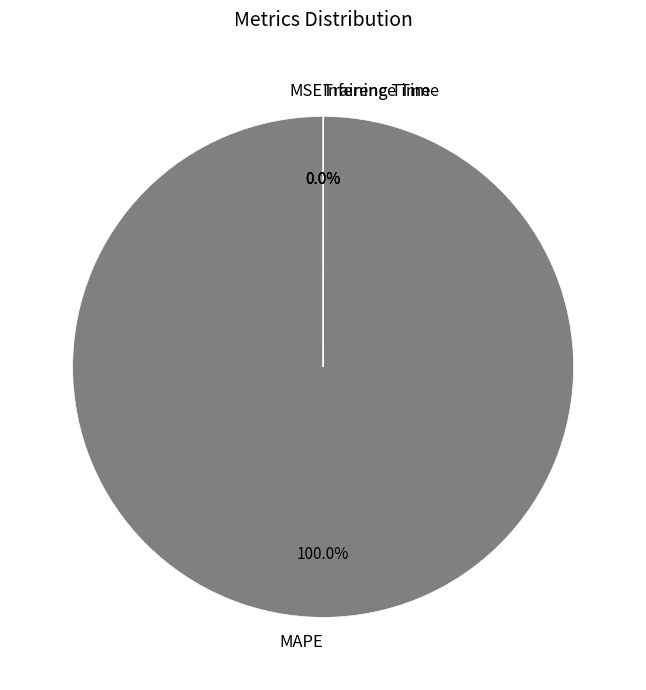

What is the majority slice?

MAPE